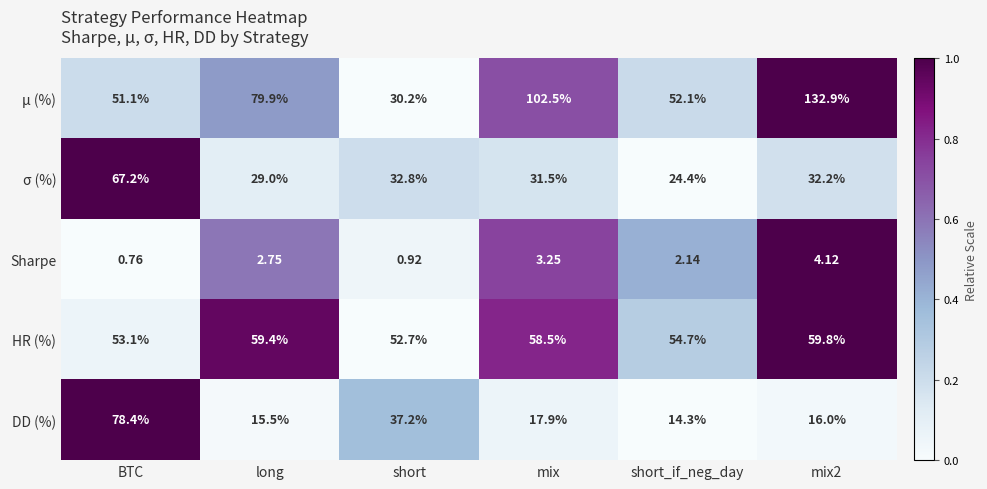

Which category has the lowest value across all series?

BTC